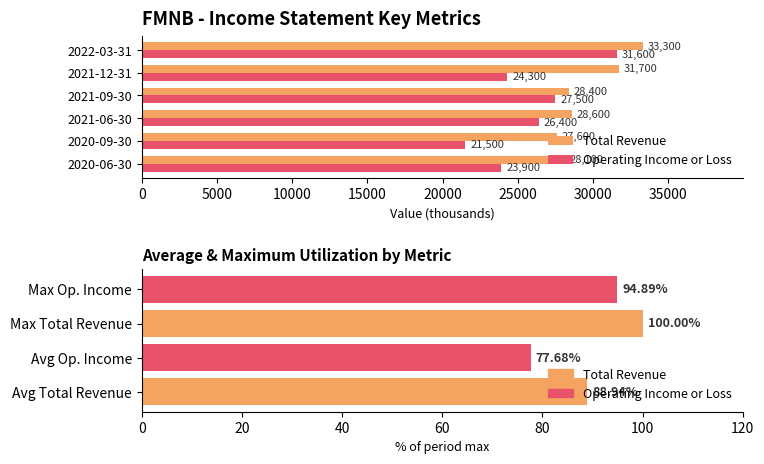

What is the value of the Operating Income or Loss bar at the 4th from the left?

26400